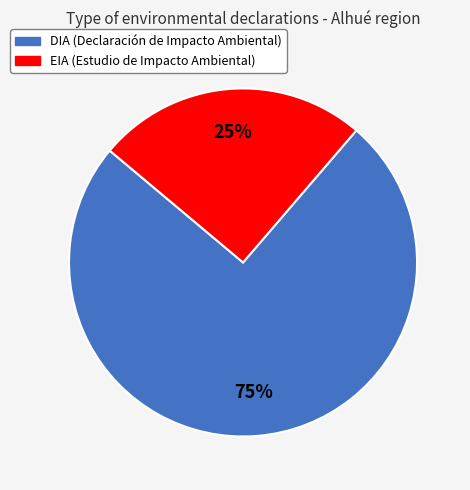

To the nearest percent, what is the difference between the EIA and DIA slice percentages?

50%